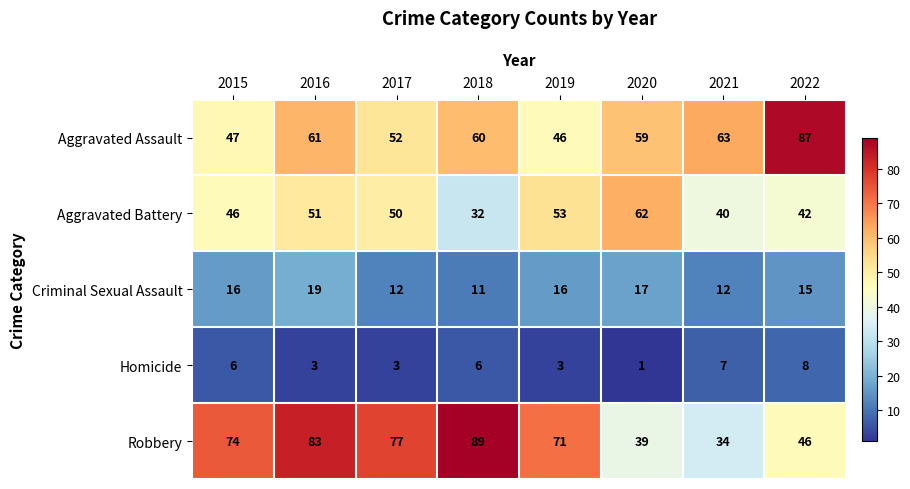

True or false: Homicide has a value of 5 at 2016.

False